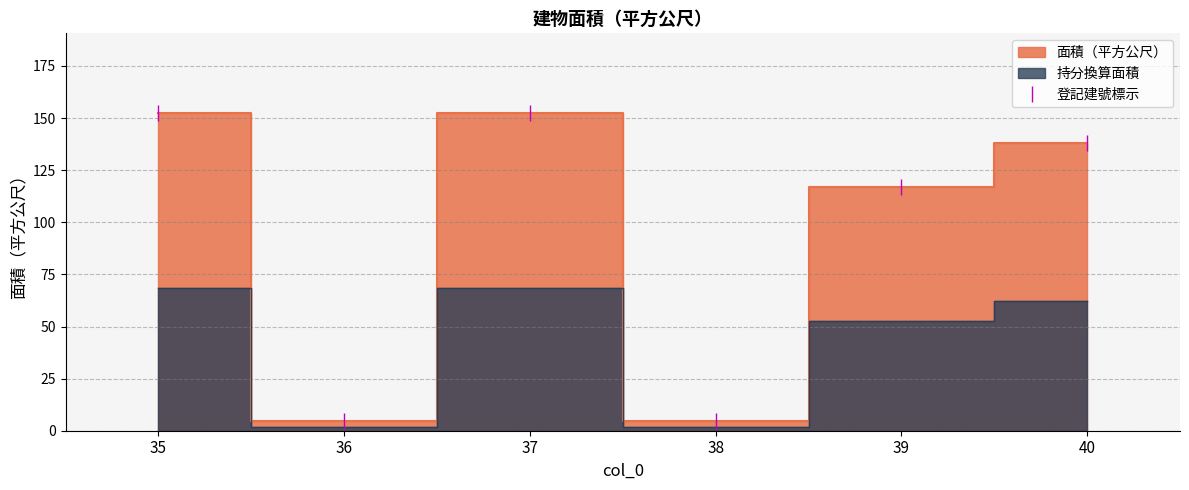

What is the change in value from 37 to 40?

-14.5